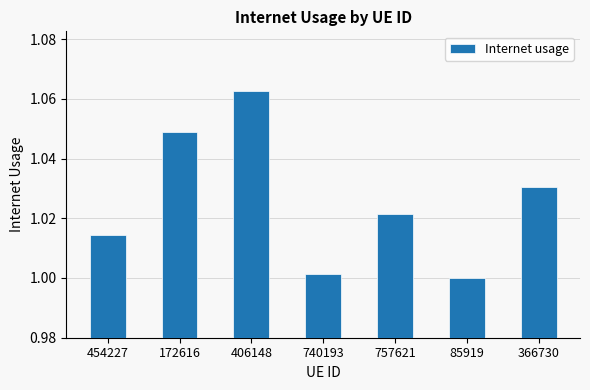

What is the label of the 3rd bar from the right?

757621